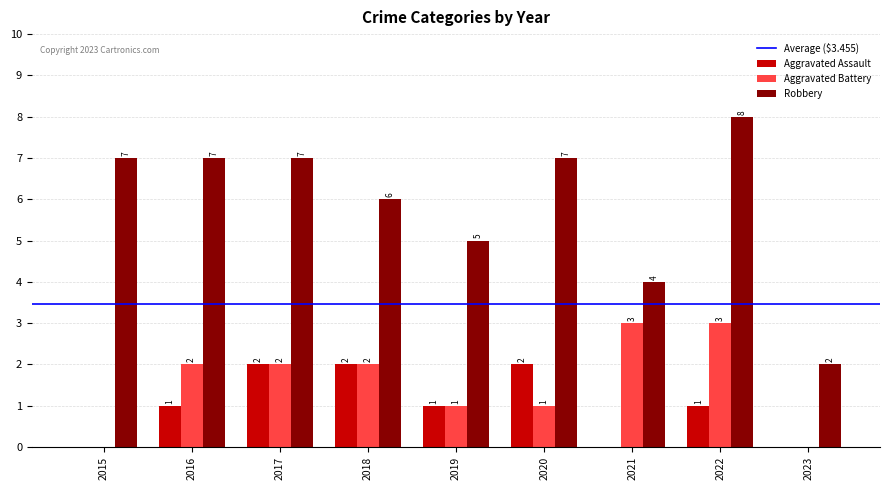

The value of Aggravated Battery at 2016 is 3. True or false?

False